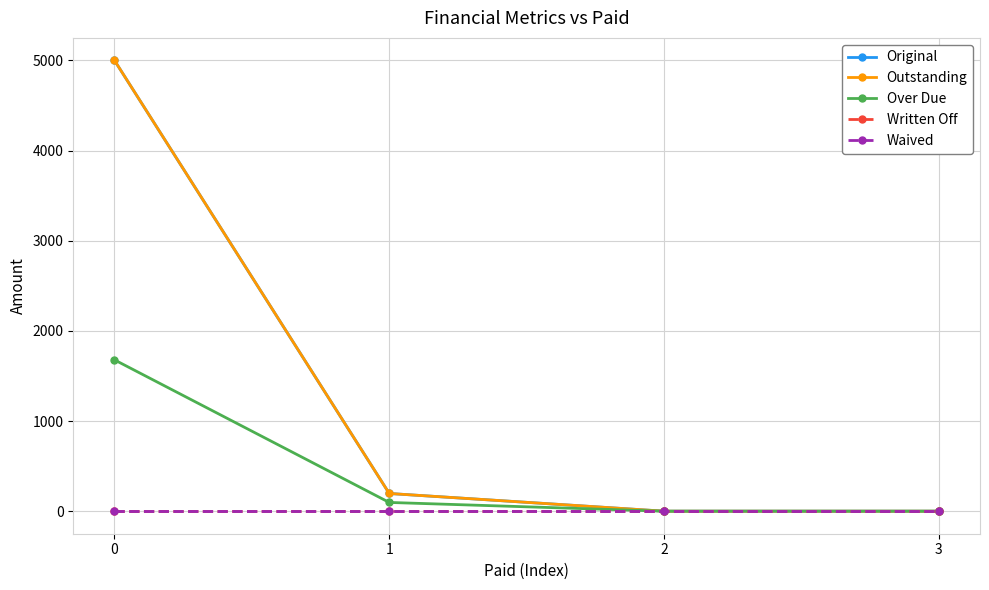

What is the greatest value displayed?

5000.0